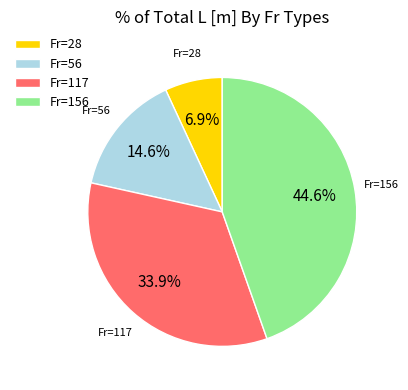

Do Fr=156 and Fr=28 together represent more than half of the pie?

Yes